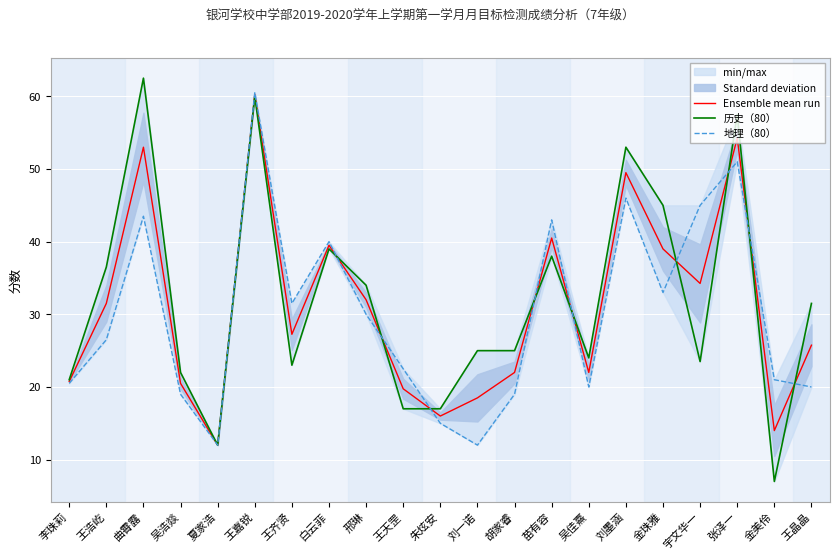

True or false: Ensemble mean run has a value of 40.5 at 苗有容.

True